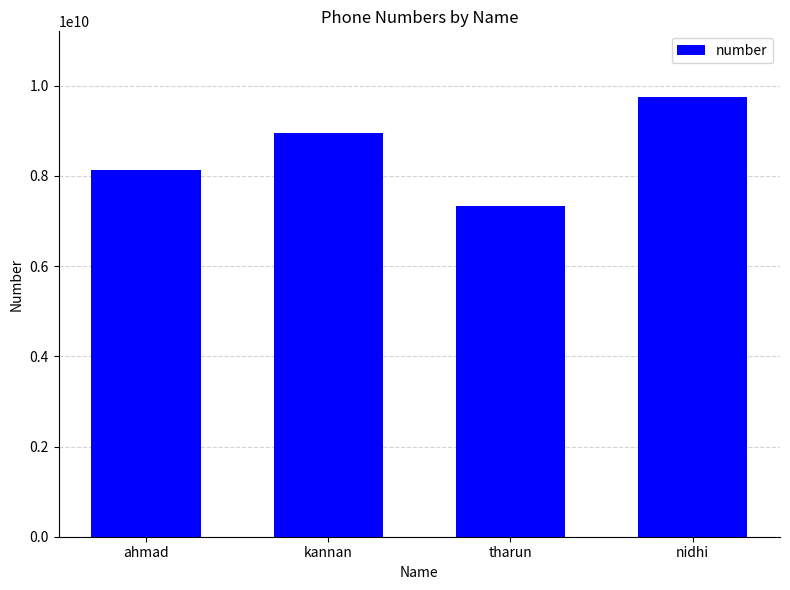

List the labels in order of value, smallest first.

tharun, ahmad, kannan, nidhi